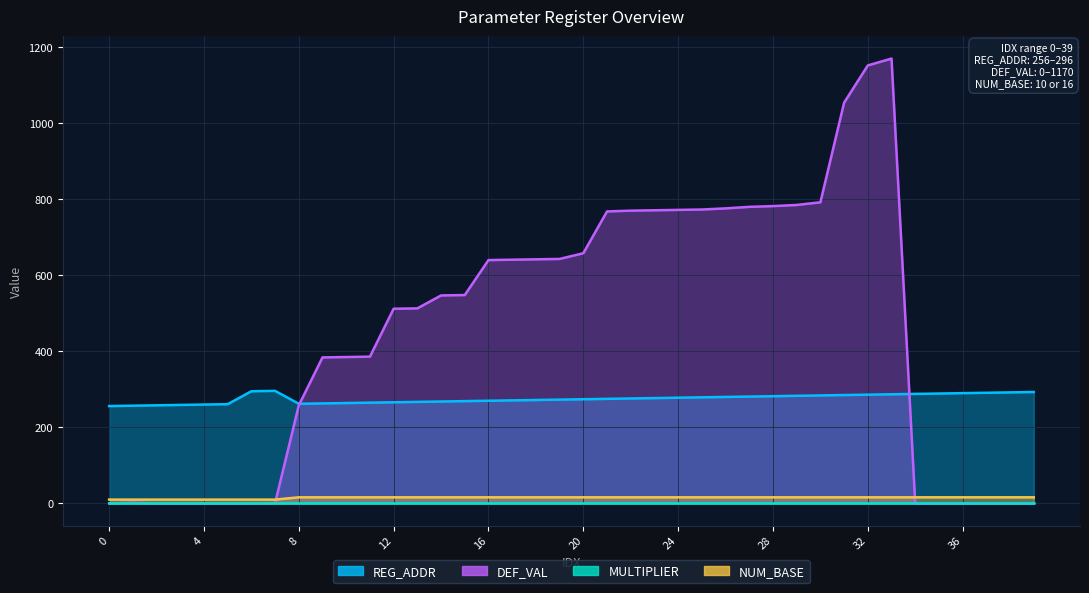

Is it true that DEF_VAL equals 785 at 29?

True